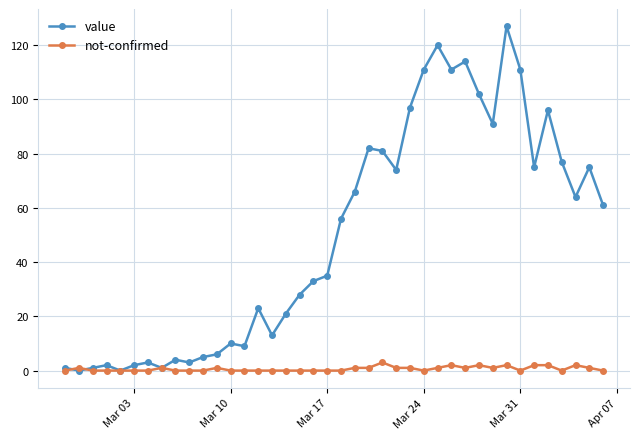

What is the value of the value point at the 17th from the left?

21